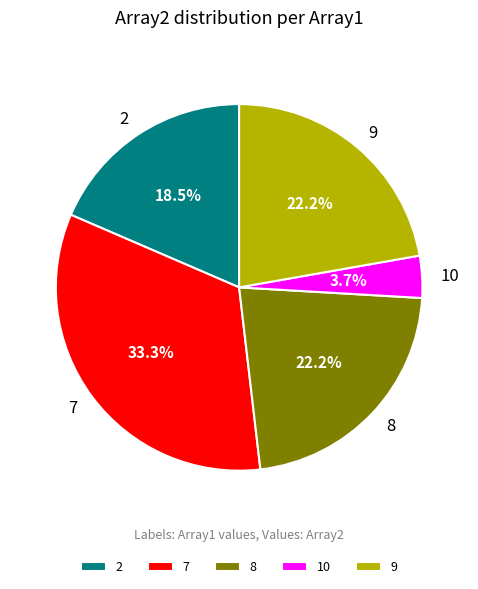

To the nearest percent, what is the difference between the 7 and 2 slice percentages?

15%